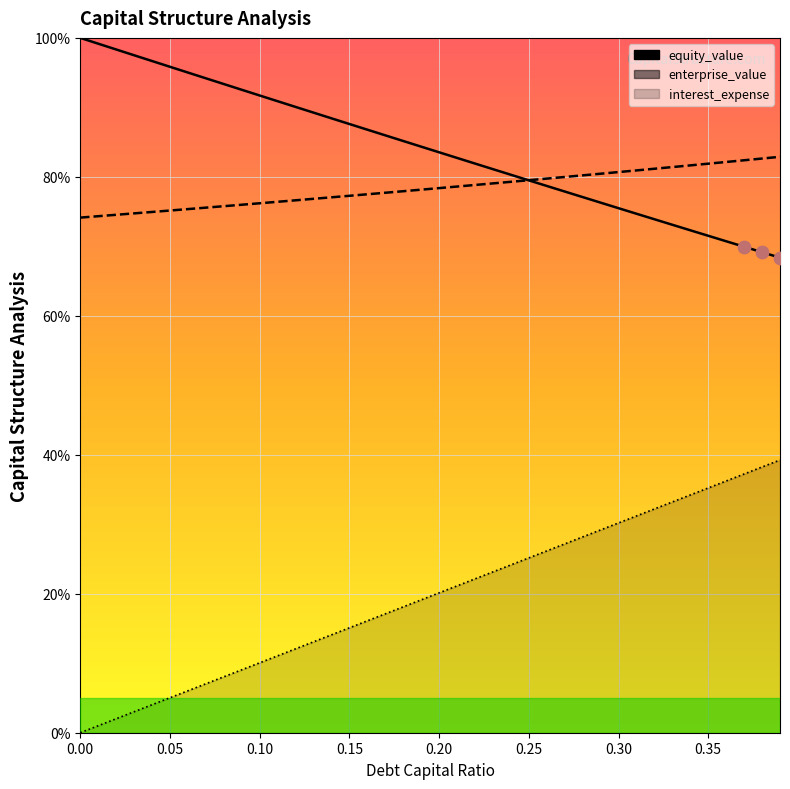

What is the total value across all series at 0.10?

178.0